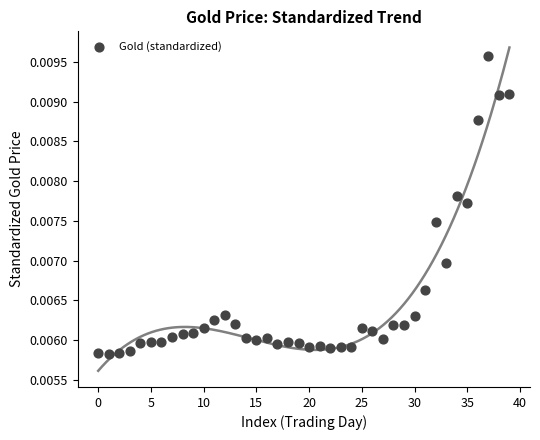

How many data points are displayed?

40